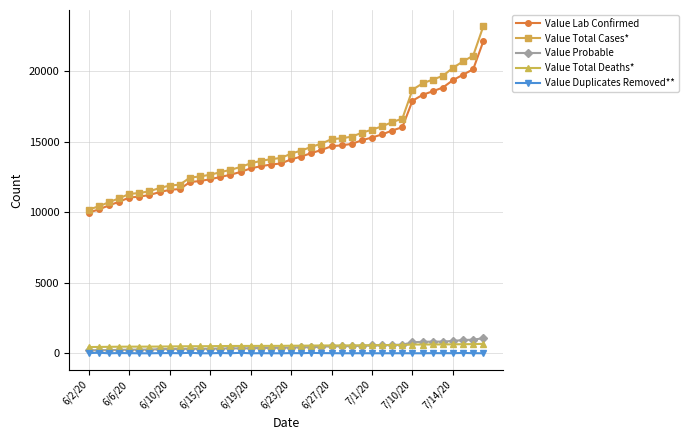

Which series has the widest spread of values?

Value Total Cases*